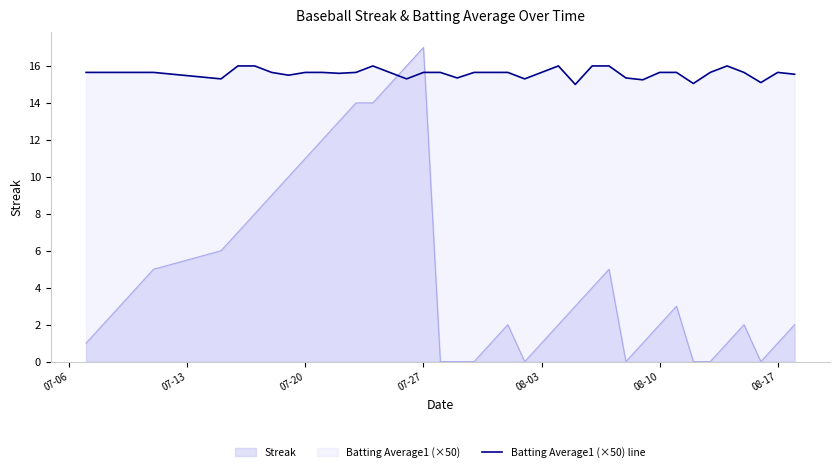

Which series has the widest spread of values?

Streak